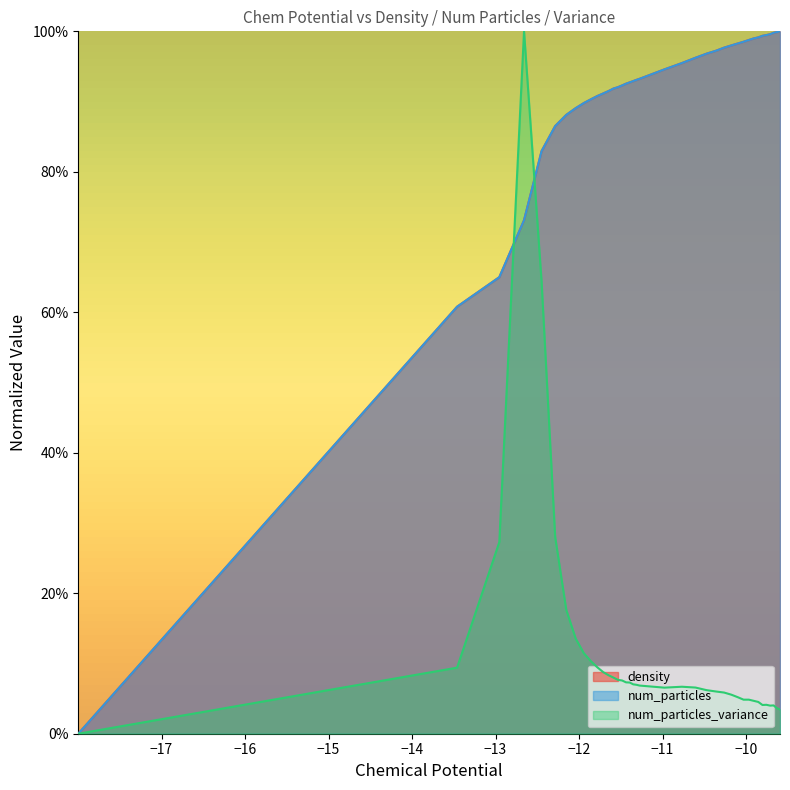

After their last crossing, which series has the higher values: num_particles_variance or density?

density